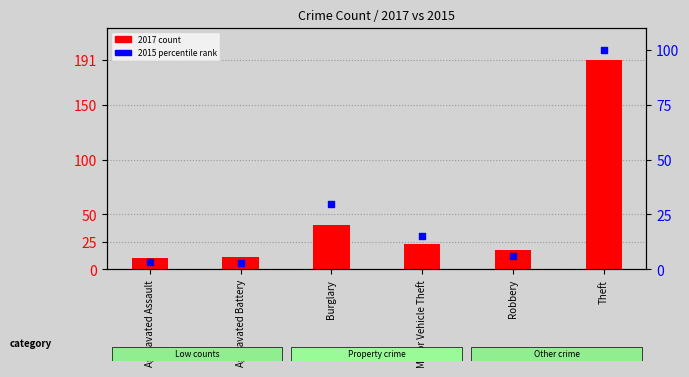

Which series contains the highest Y value?

2017 count